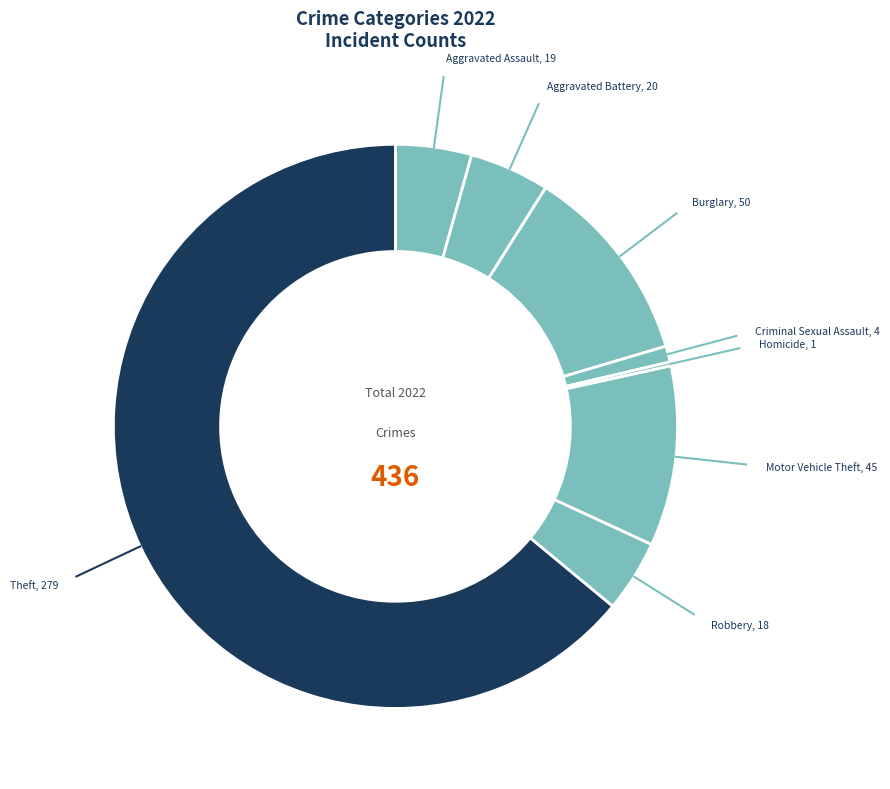

To the nearest percent, what is the difference between the largest and smallest slice percentages?

64%